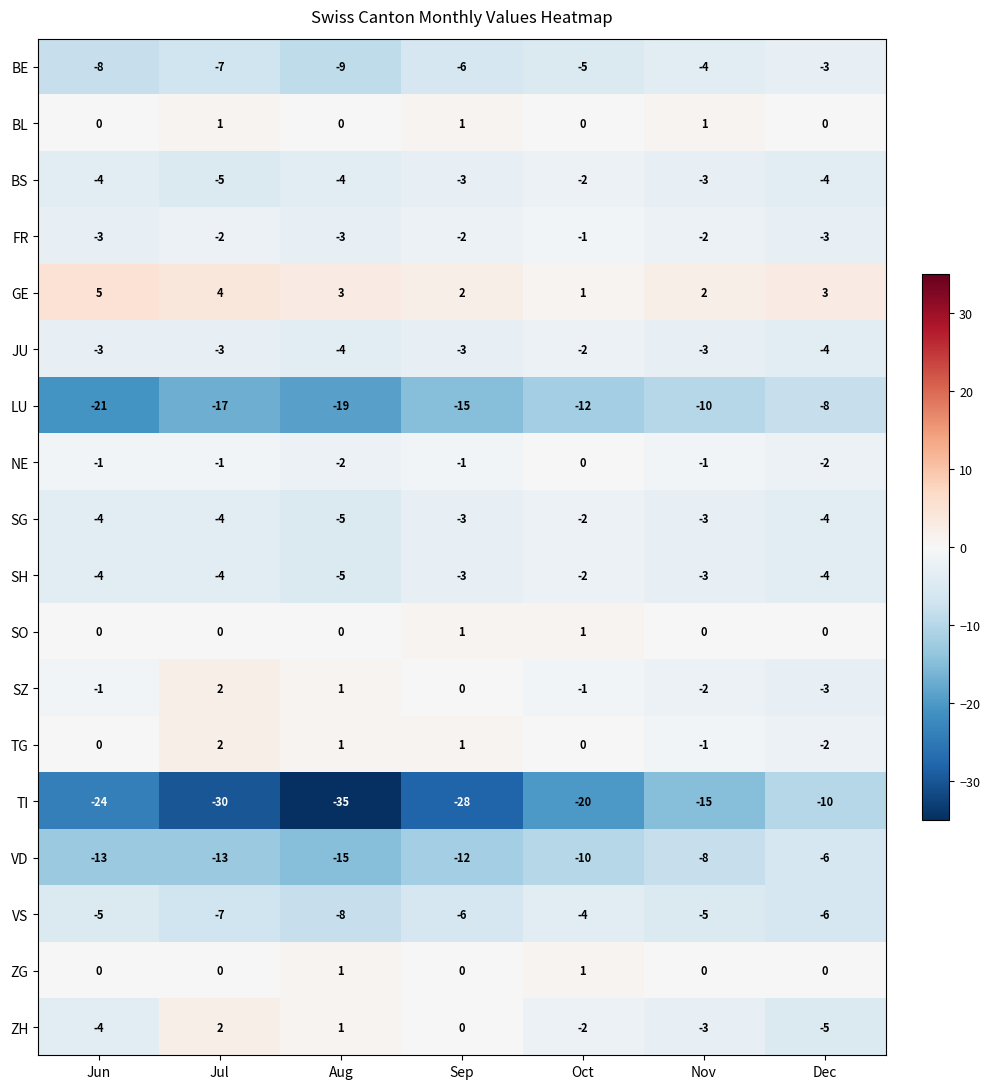

What is the sum of all ZH values?

-11